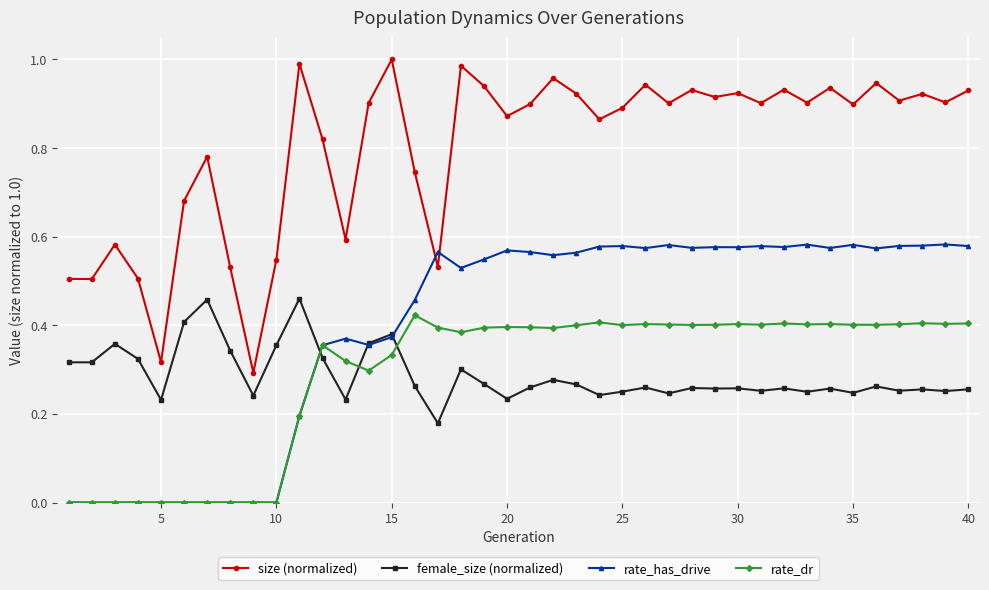

True or false: rate_dr has more than 1 points higher than both neighbors.

True